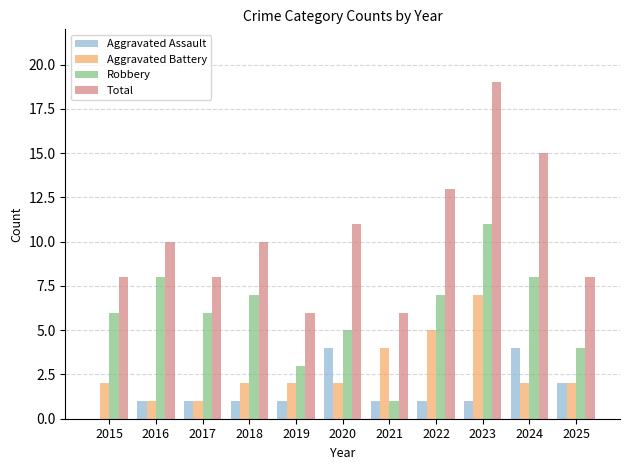

What is the total value across all series at 2015?

16